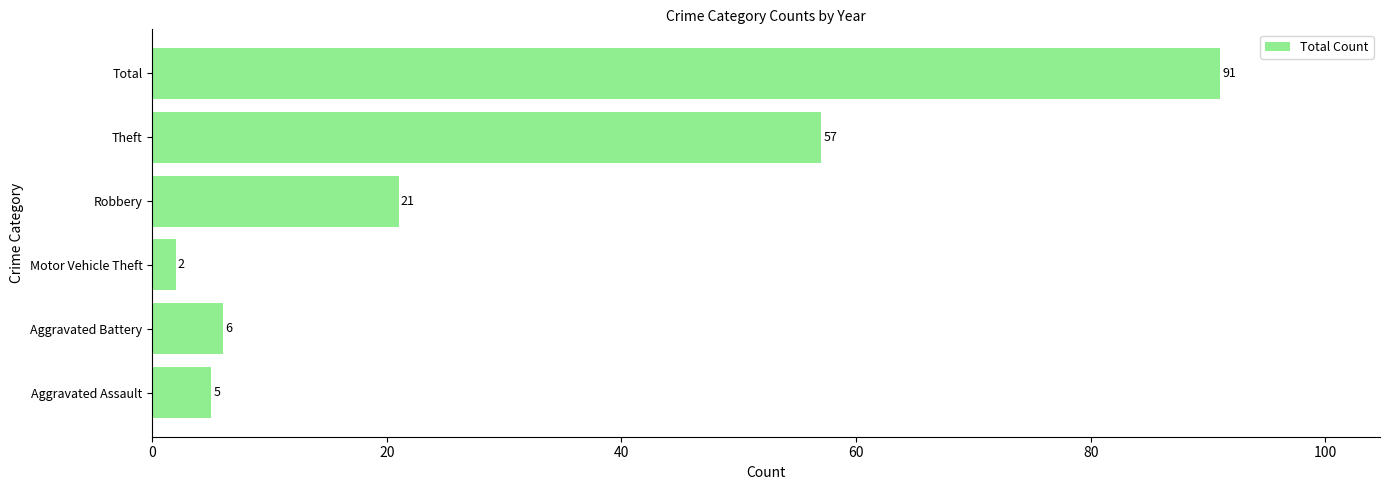

What is the maximum value shown in the chart?

91